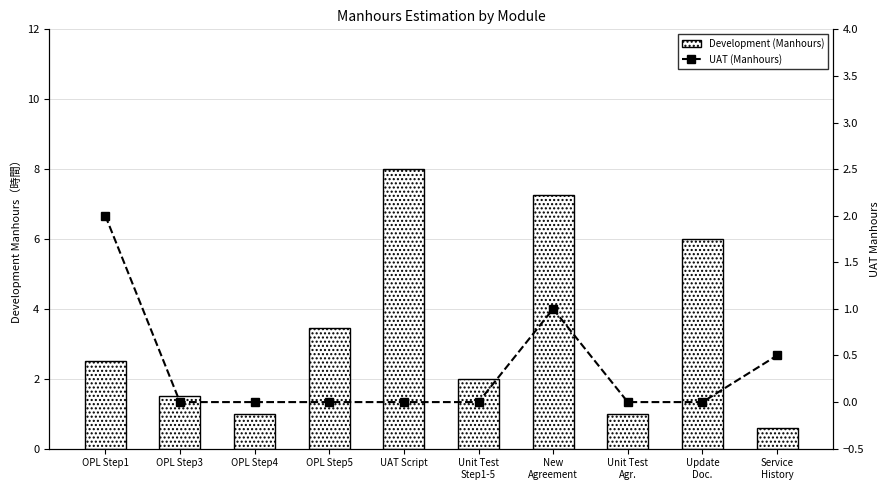

Does the chart contain any negative values?

No